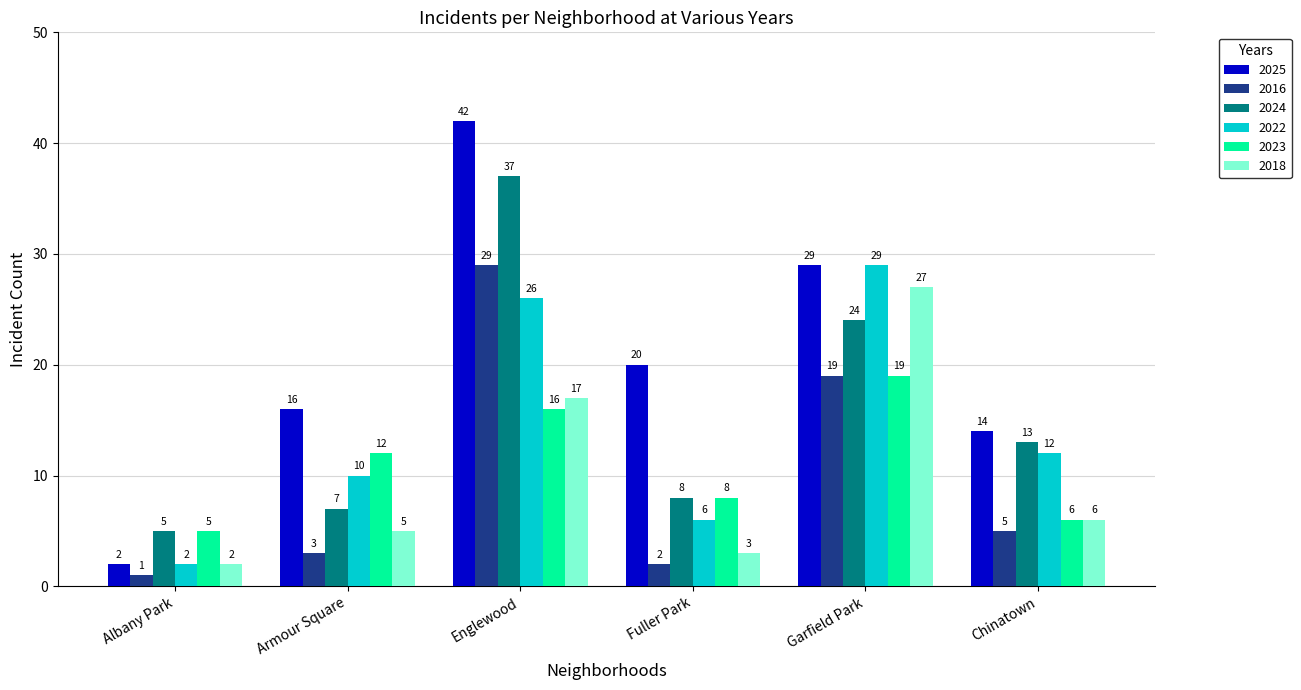

What is the spread (max minus min) of values at Englewood?

26